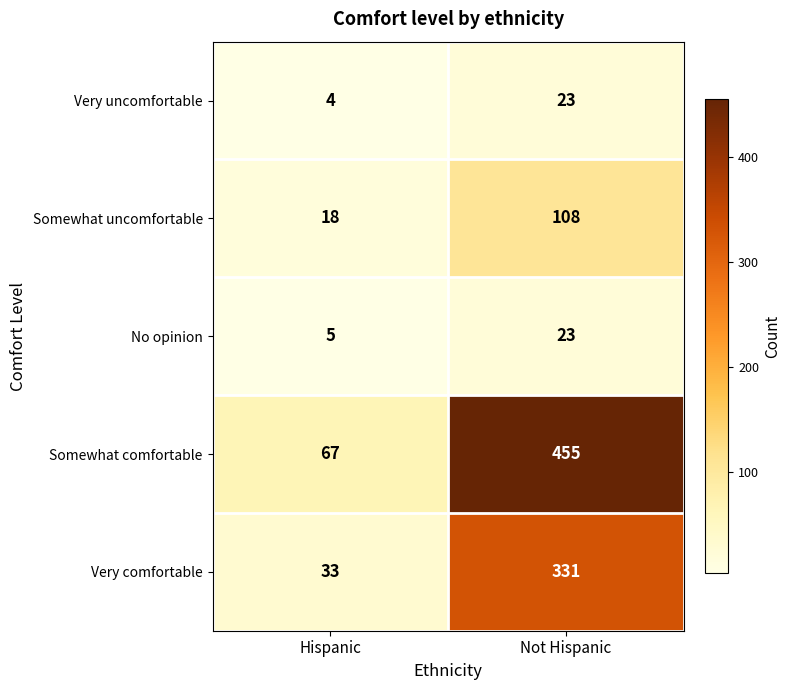

Is it true that Somewhat uncomfortable equals 8 at Hispanic?

False